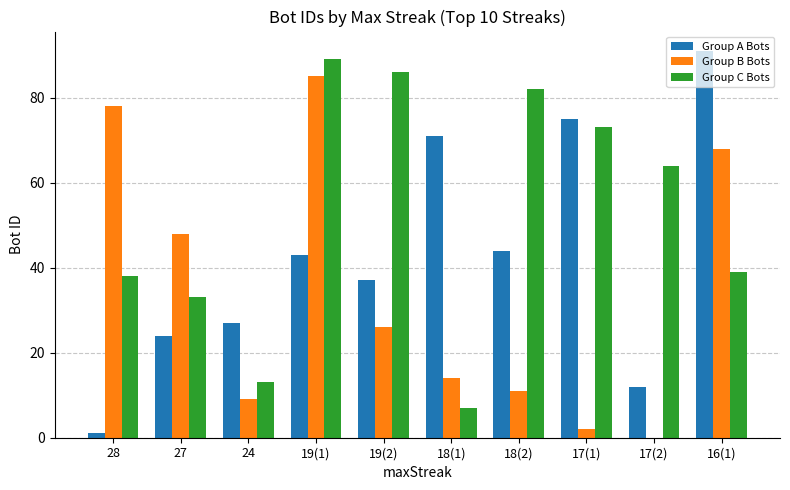

Reading right to left, transcribe all the data shown in this chart.

Group A Bots: 91	12	75	44	71	37	43	27	24	1
Group B Bots: 68	0	2	11	14	26	85	9	48	78
Group C Bots: 39	64	73	82	7	86	89	13	33	38